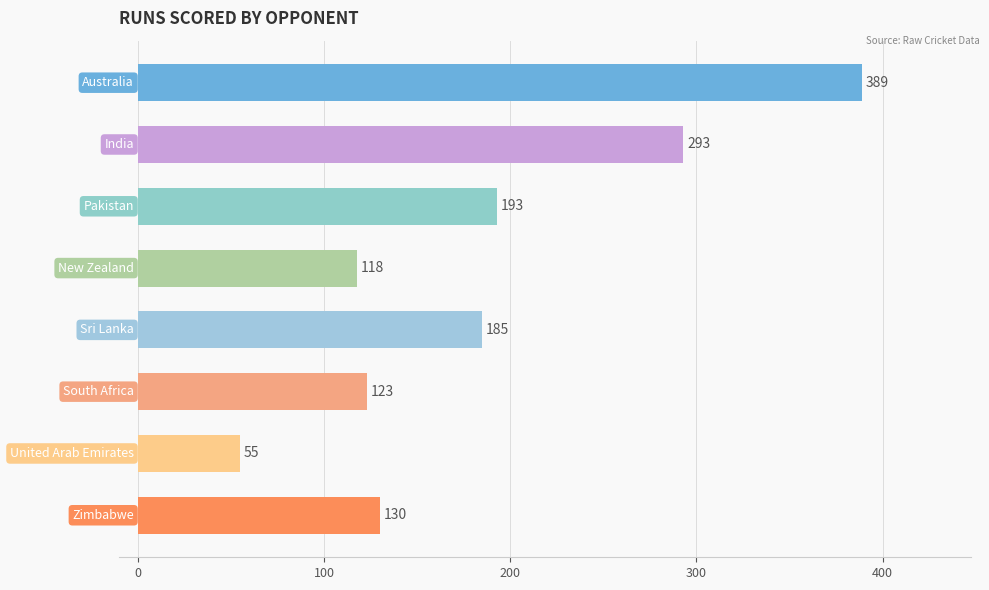

Does the chart contain stacked bars?

No